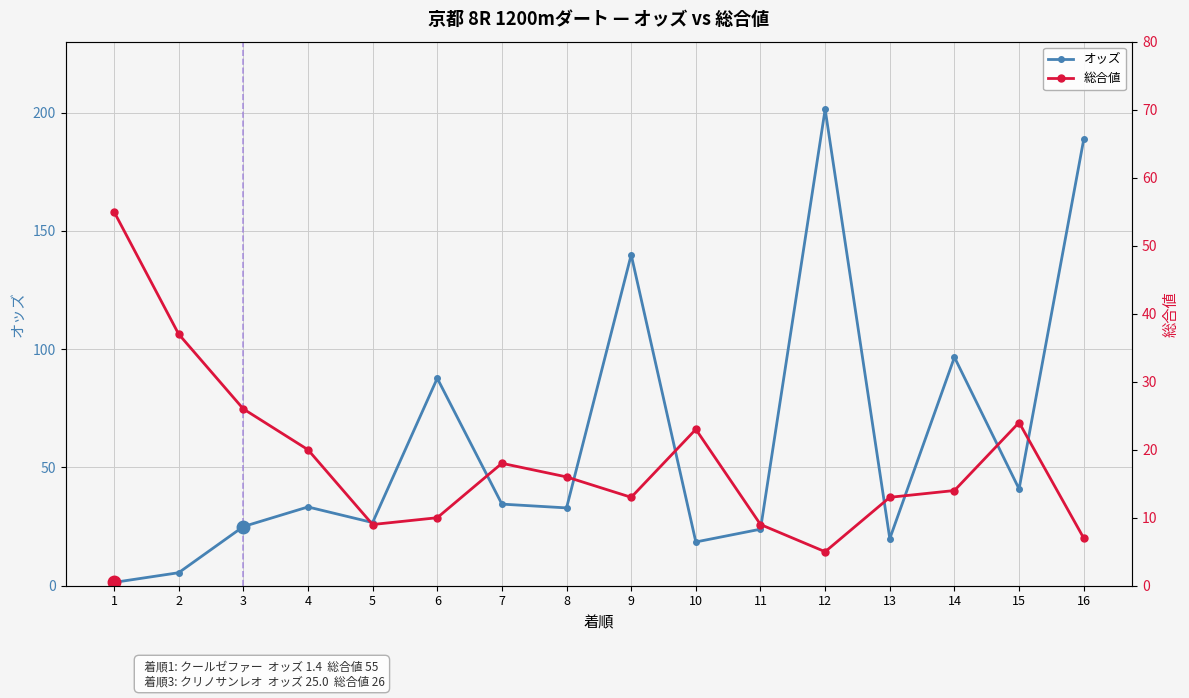

Reading left to right, what are all the values shown in this chart?

オッズ: 1.4	5.5	25.0	33.3	26.7	87.7	34.5	32.9	139.9	18.5	23.9	201.4	19.9	96.6	40.9	188.7
総合値: 55.0	37.0	26.0	20.0	9.0	10.0	18.0	16.0	13.0	23.0	9.0	5.0	13.0	14.0	24.0	7.0